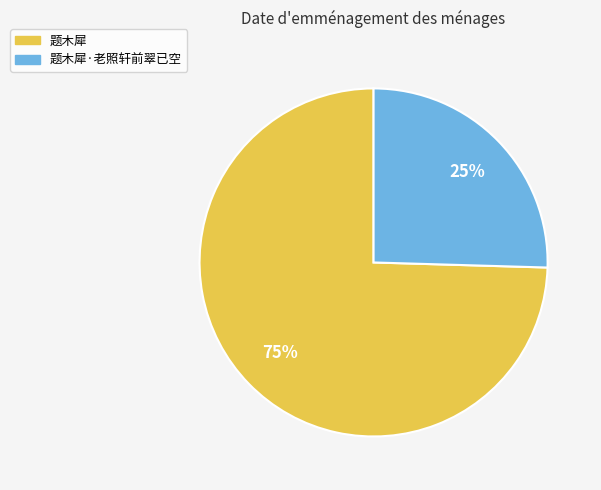

To the nearest percent, what portion does 题木犀 represent?

75%